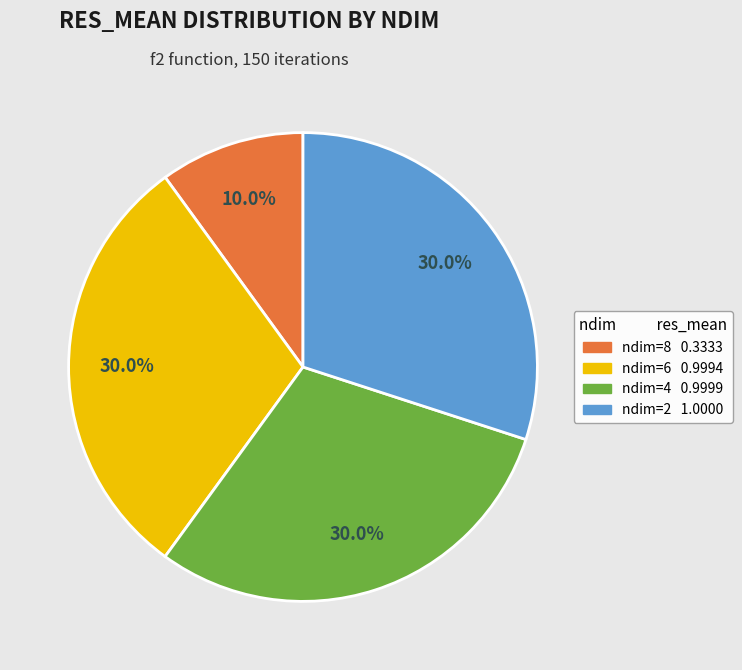

Is ndim=6 the majority of the pie?

No